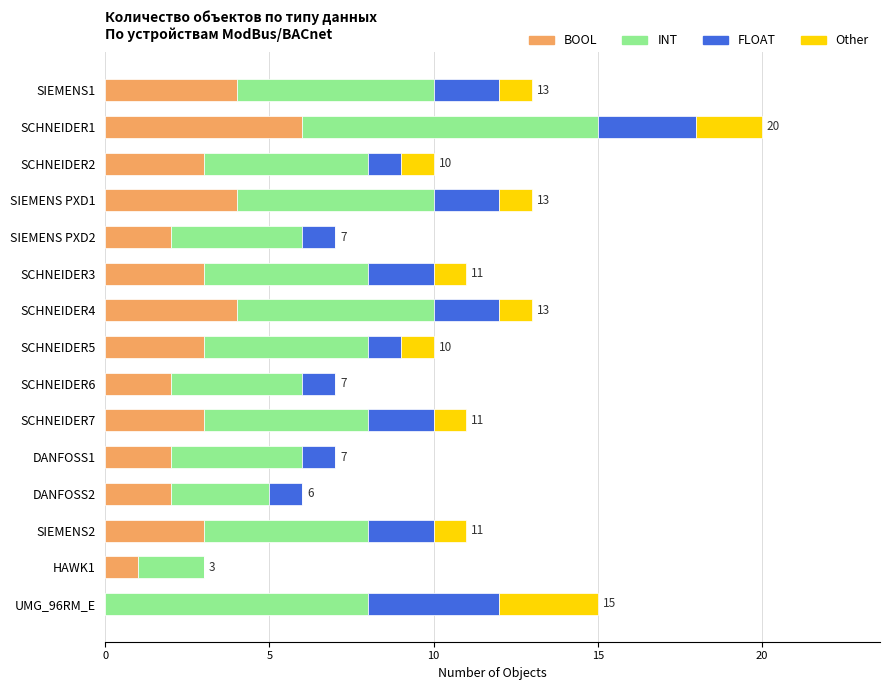

What is the total value across all series at SCHNEIDER7?

11